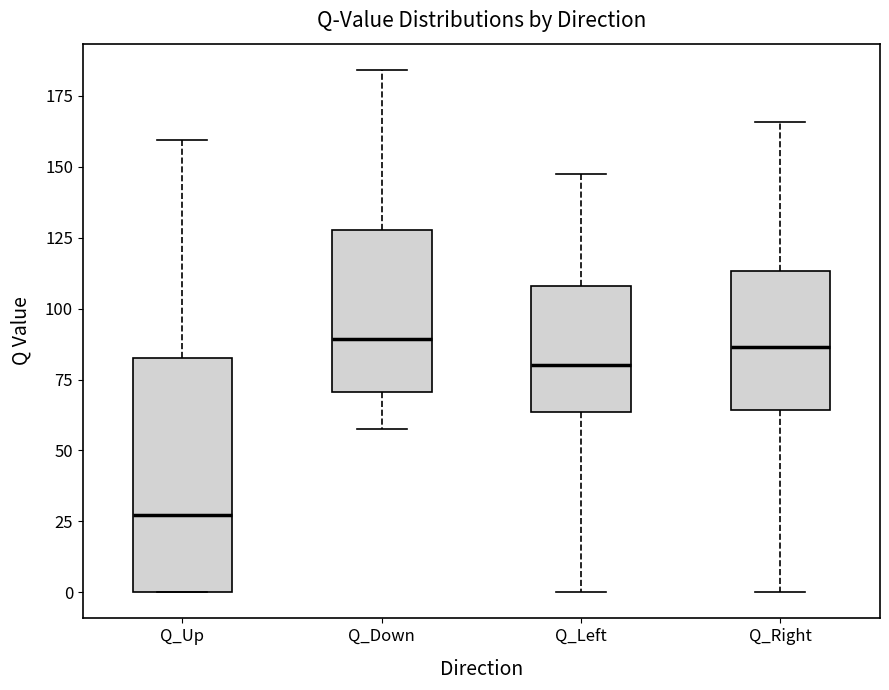

Reading left to right, transcribe this box plot: for each box, give where its median line is, the range the box spans, and where its two whiskers end, as read against the y-axis. The values are not printed on the chart, so give them approximately, as read against the axis.

Q_Up: median 25, box 0 to 85, whiskers 0 to 160
Q_Down: median 90, box 70 to 130, whiskers 55 to 185
Q_Left: median 80, box 65 to 110, whiskers 0 to 145
Q_Right: median 85, box 65 to 115, whiskers 0 to 165